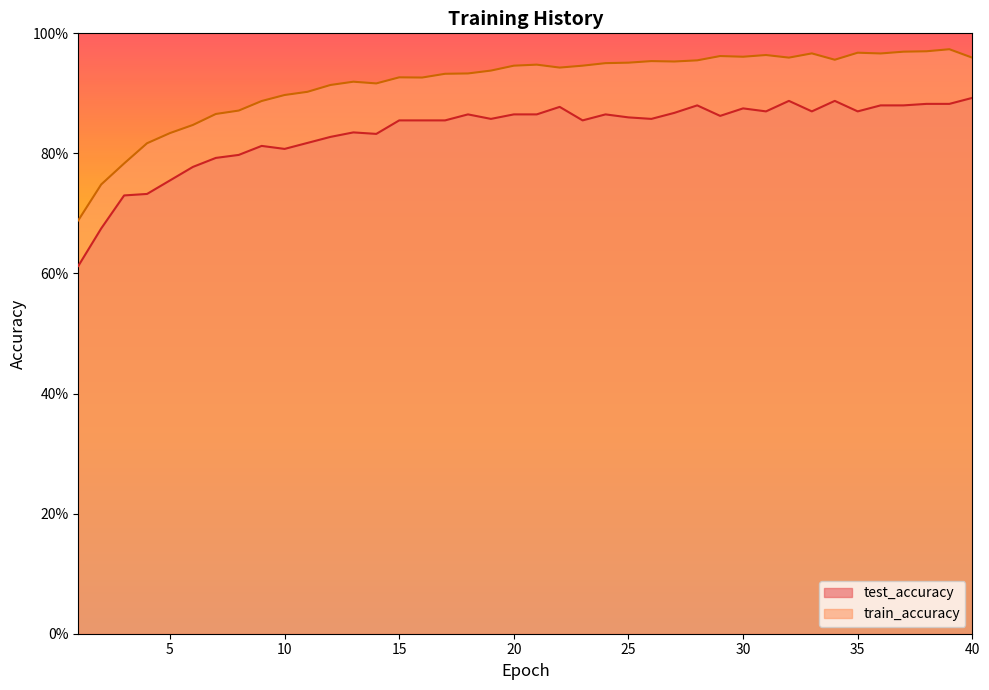

What is the average value of the test_accuracy series?

0.8